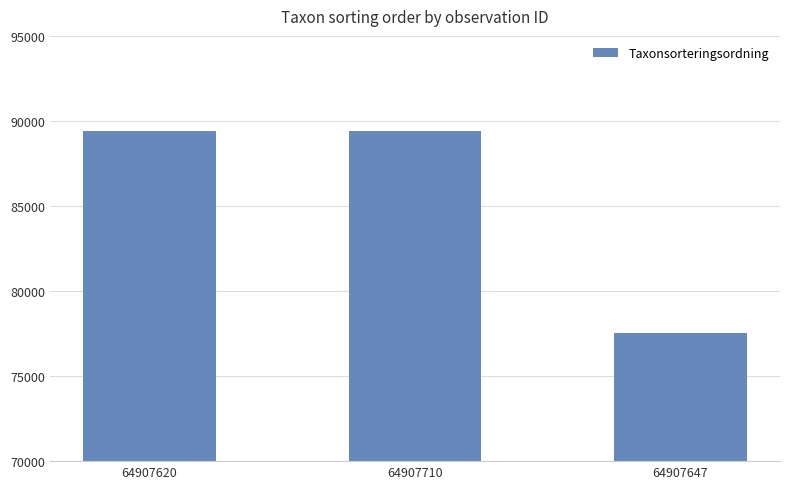

What is the change in value from 64907620 to 64907647?

-11904